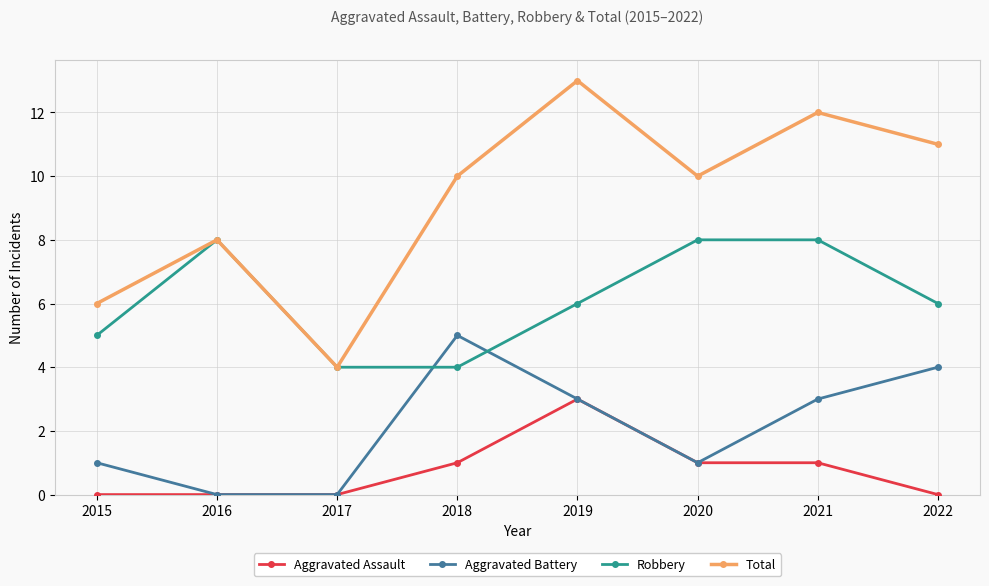

Is the value of Aggravated Assault at 2016 greater than the value of Aggravated Battery at 2022?

No